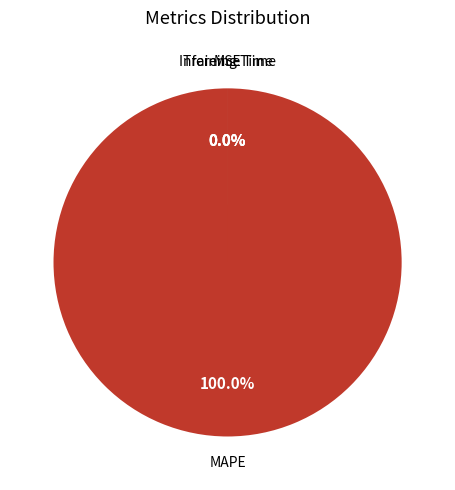

How many segments does this pie chart have?

4